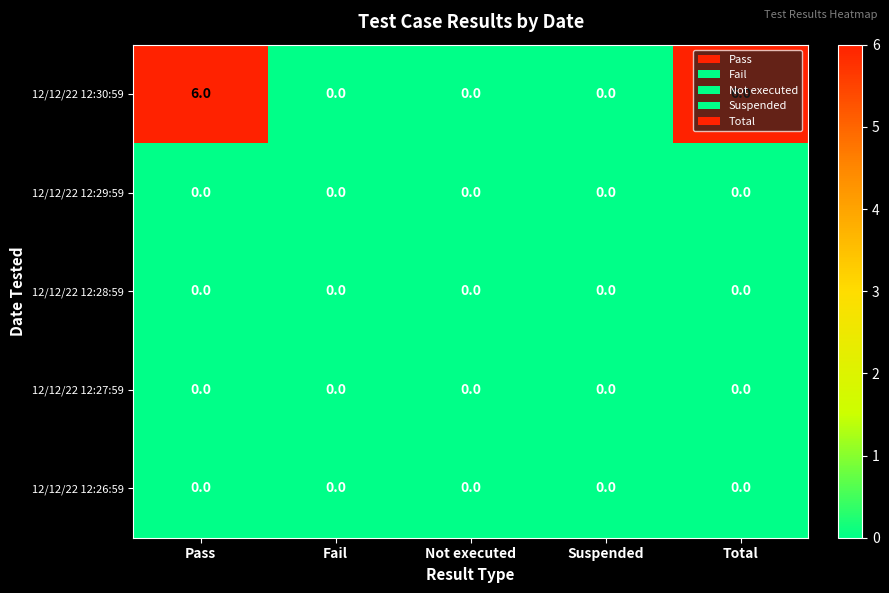

Which series has the largest total across all categories?

12/12/22 12:30:59